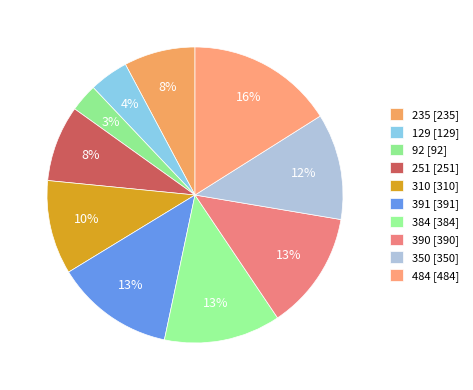

Rank the categories by value from highest to lowest.

484, 391, 390, 384, 350, 310, 251, 235, 129, 92